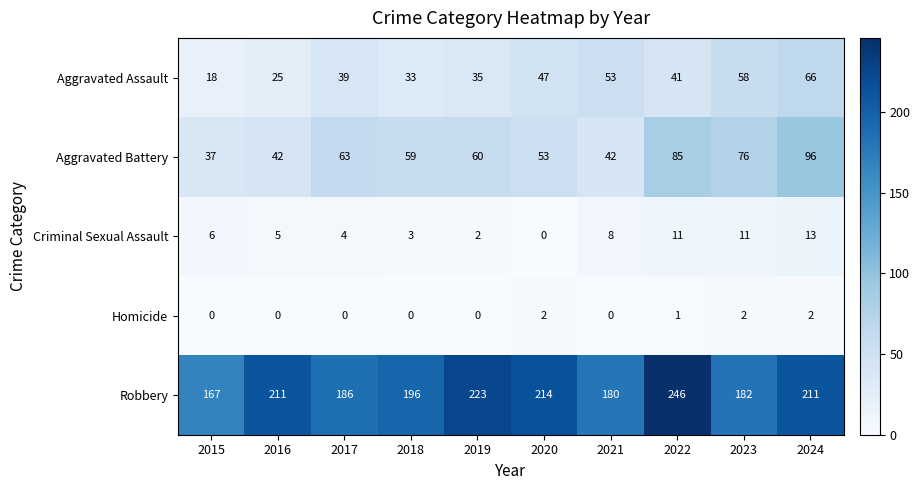

True or false: Aggravated Battery has a value of 57 at 2021.

False